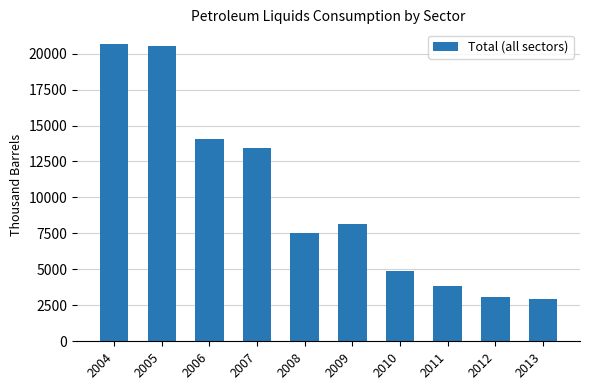

The chart shows a value of 3097 at 2012. True or false?

True